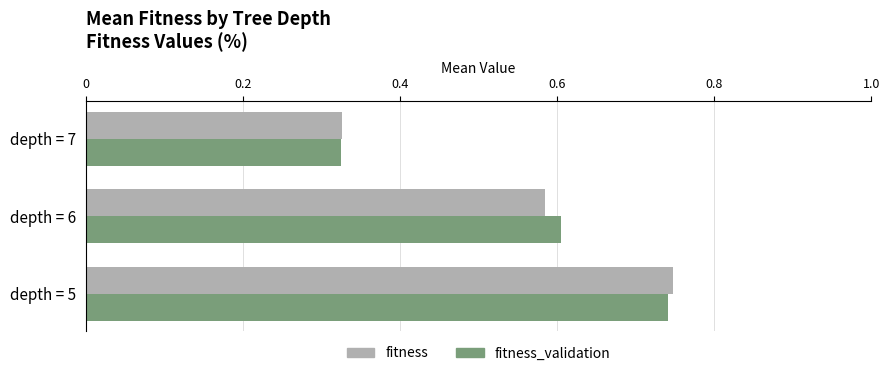

List the labels in order of fitness value, largest first.

depth = 5, depth = 6, depth = 7